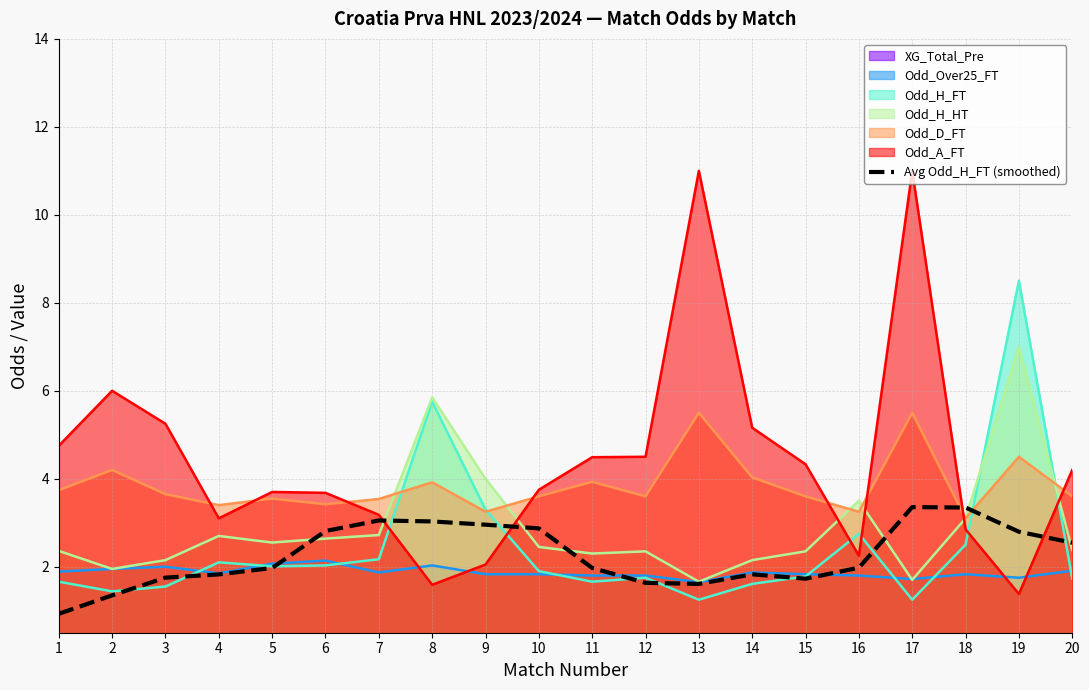

Approximately how many times larger is the value at 14 compared to 2?

1.4